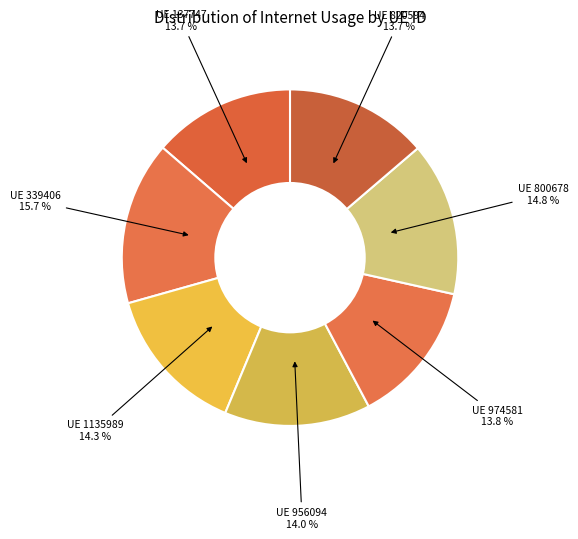

Which slice is the largest?

339406